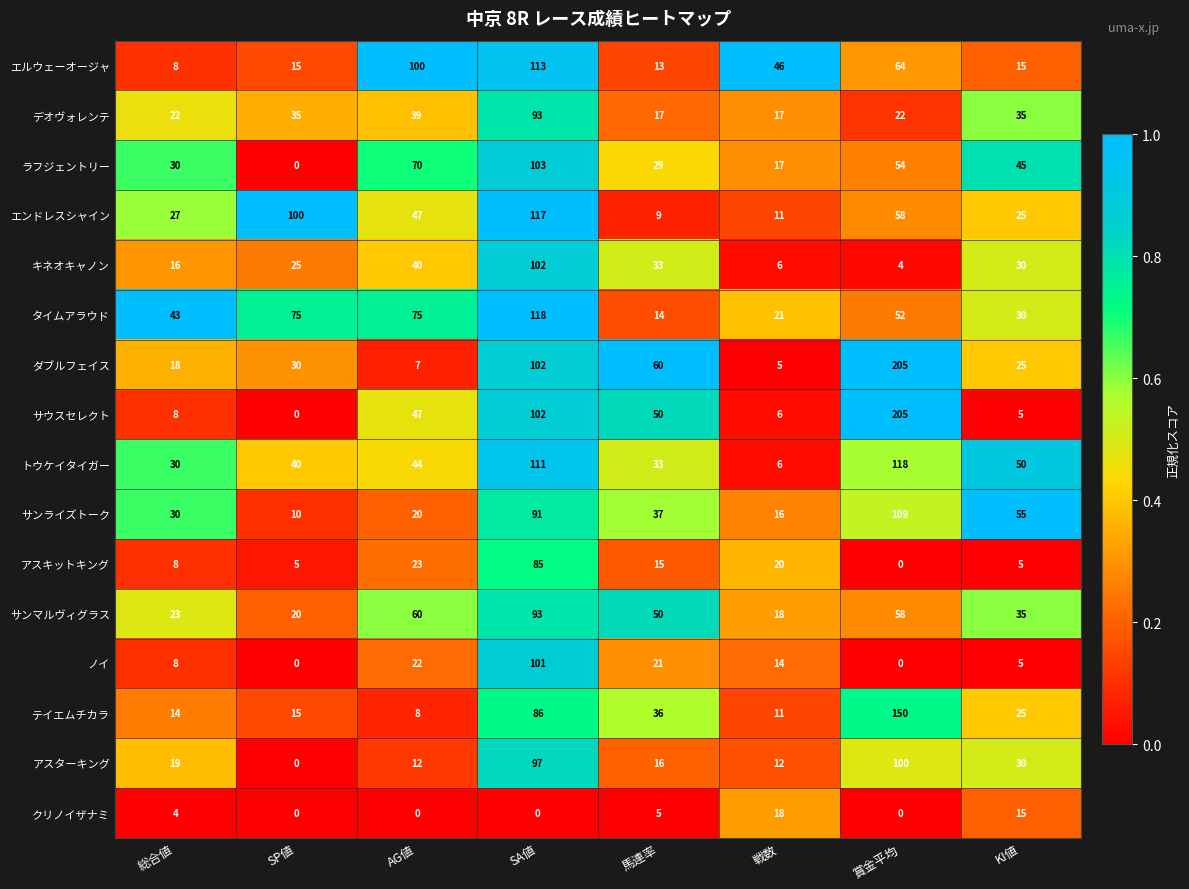

What value does the サウスセレクト series have at AG値, to the nearest 10?

50